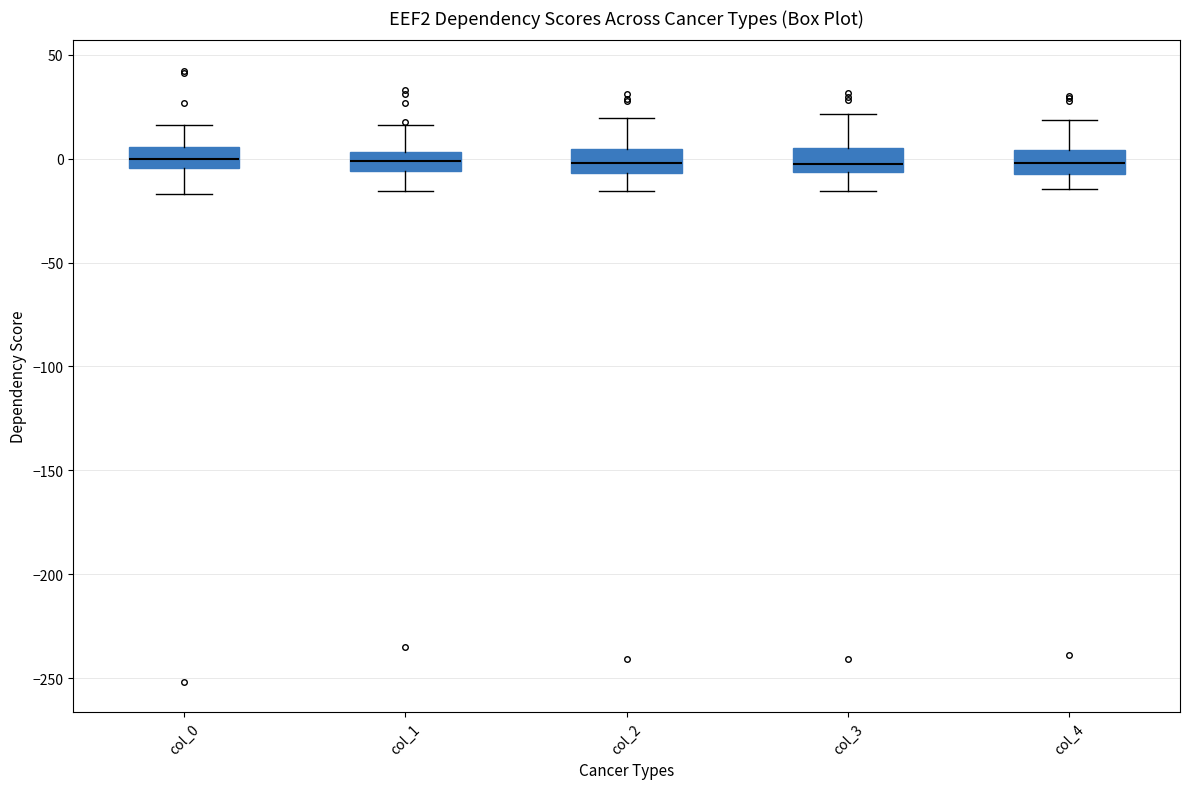

Where is the upper edge of the box for col_2 on the y-axis? The values are not printed on the chart, so give them approximately, as read against the axis.

5